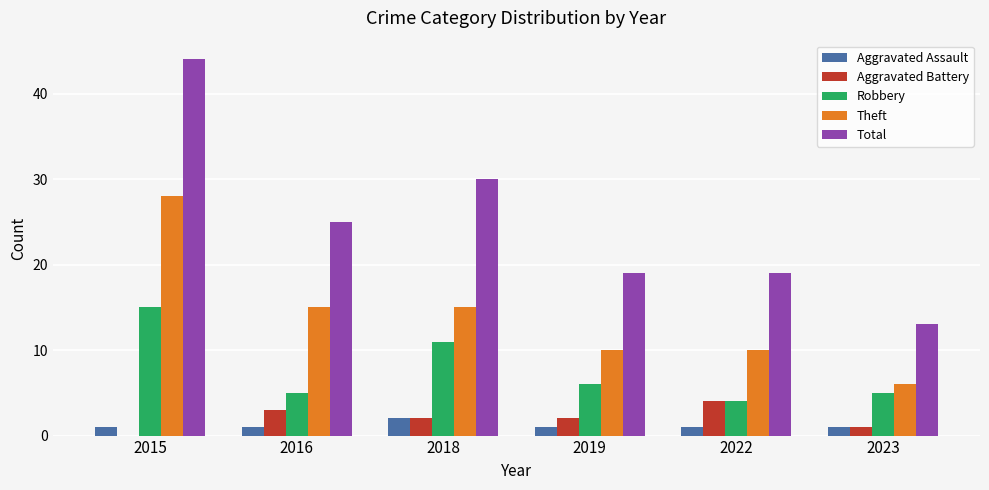

Which category has the highest value in the Theft series?

2015